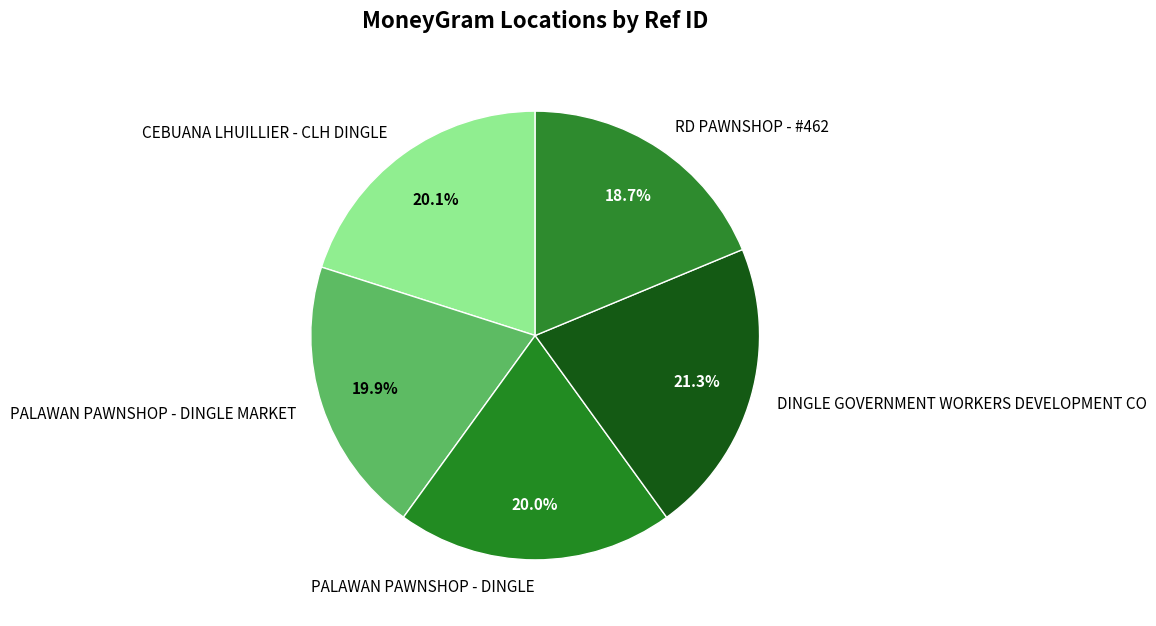

True or false: CEBUANA LHUILLIER - CLH DINGLE accounts for 20% of the total.

True